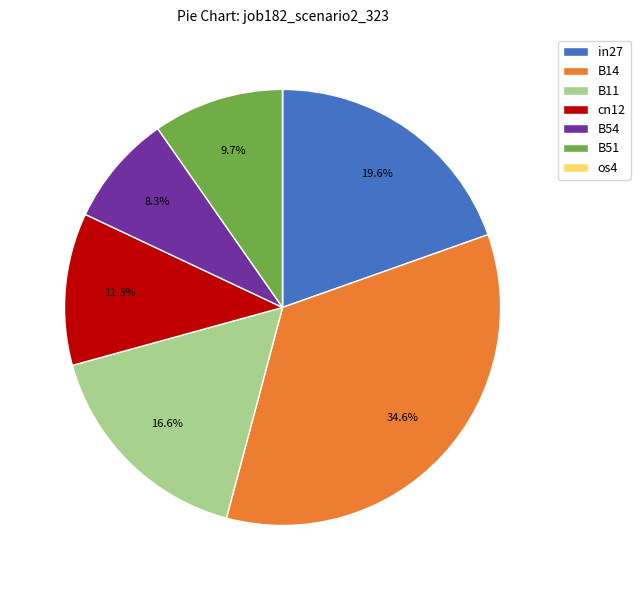

What portion of the pie excludes B11?

83.4%